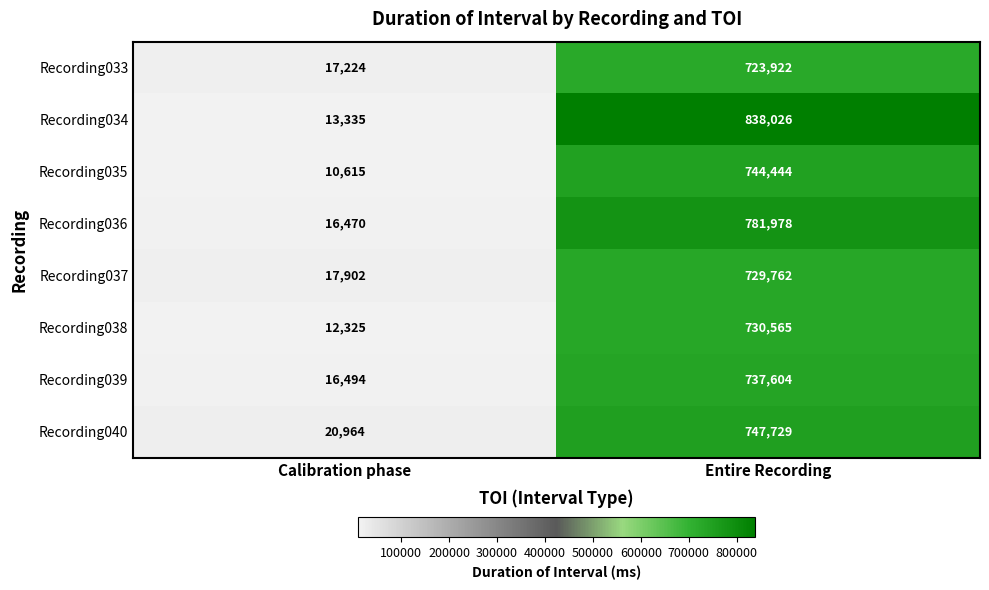

At which category is the sum across all series the highest?

Entire Recording